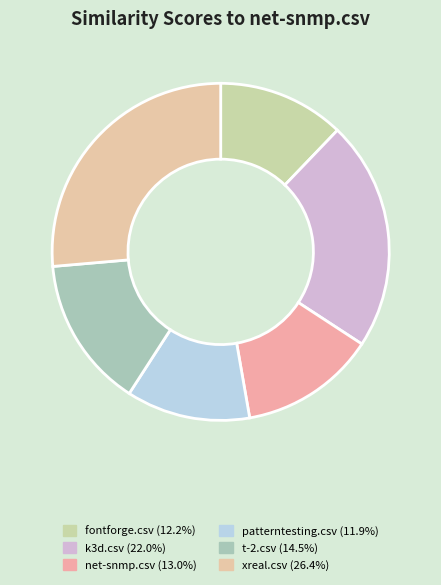

How many segments does this pie chart have?

6